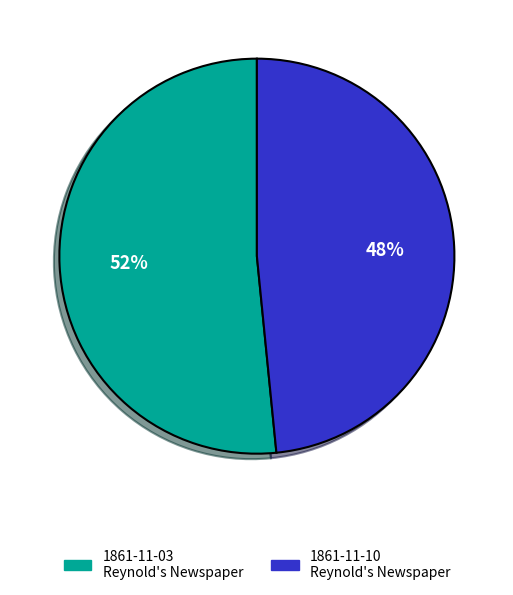

To the nearest percent, what is the average slice percentage?

50%